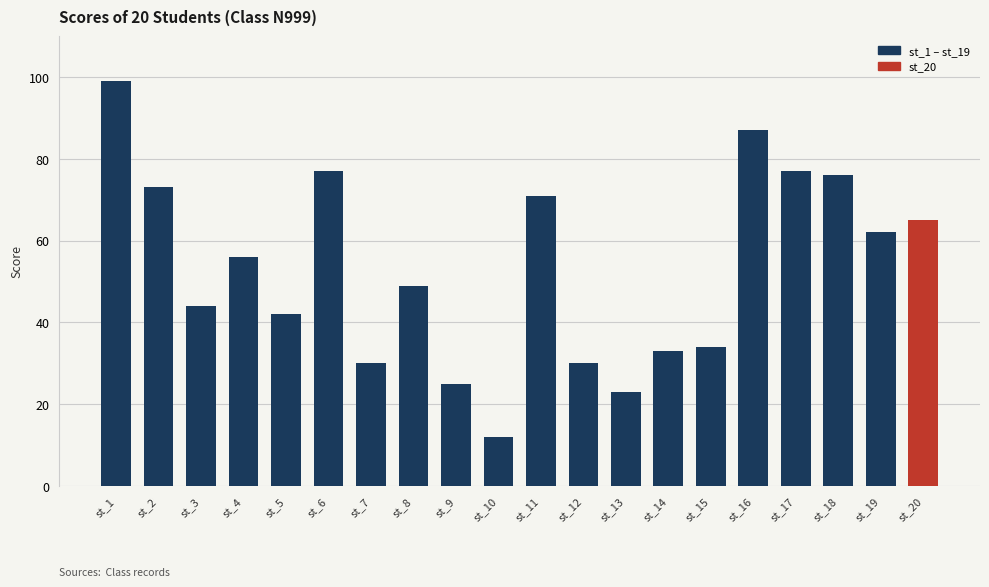

Reading left to right, transcribe all the data shown in this chart.

st_1=99	st_2=73	st_3=44	st_4=56	st_5=42	st_6=77	st_7=30	st_8=49	st_9=25	st_10=12	st_11=71	st_12=30	st_13=23	st_14=33	st_15=34	st_16=87	st_17=77	st_18=76	st_19=62	st_20=65